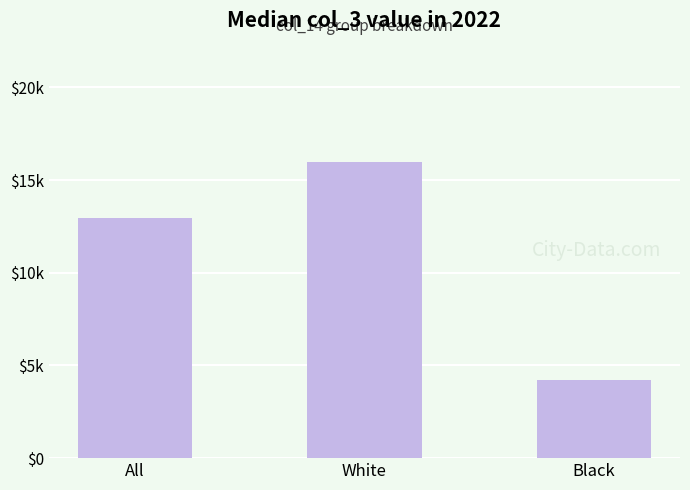

Are the bars horizontal?

No